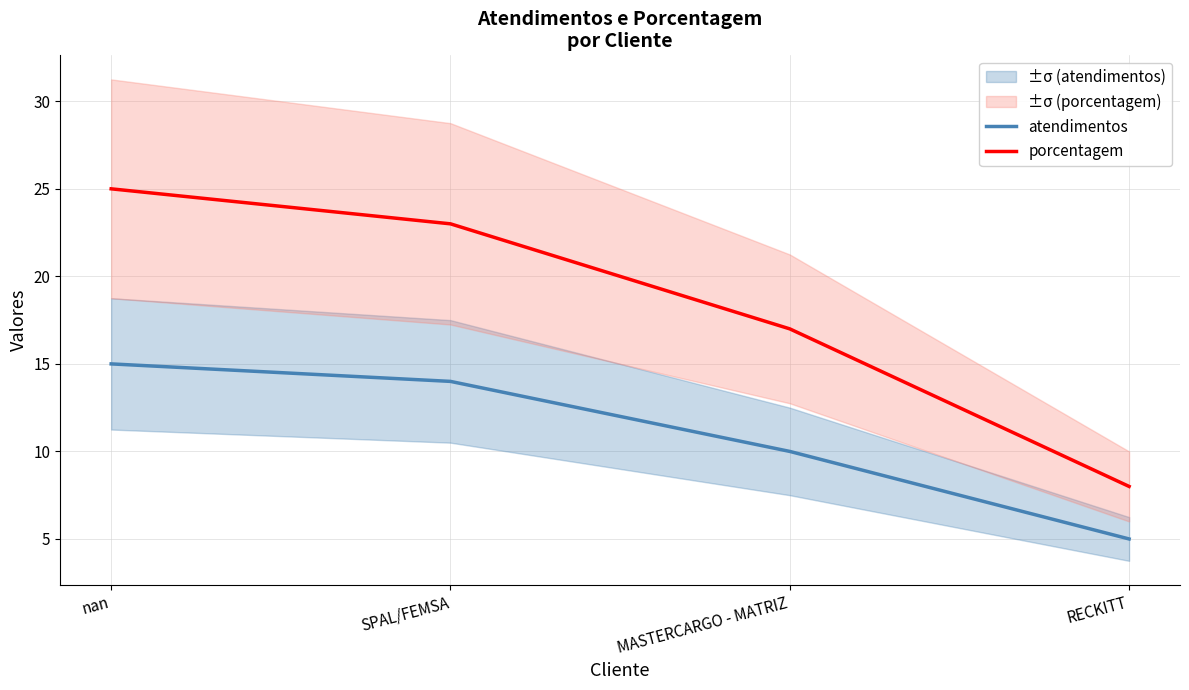

Reading left to right, extract all data points from this chart.

atendimentos: 15	14	10	5
porcentagem: 25	23	17	8